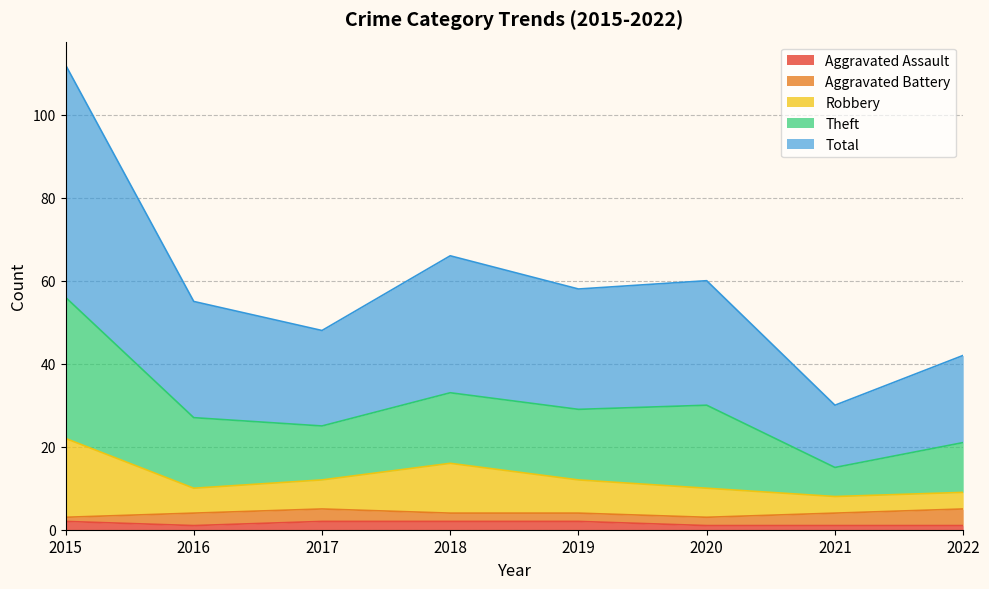

How many interior local valleys does the Theft series have?

3